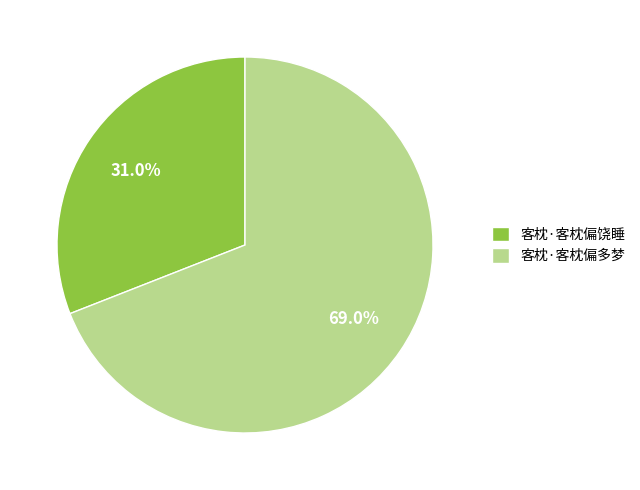

To the nearest percent, what percentage of the pie is 客枕·客枕偏饶睡?

31%